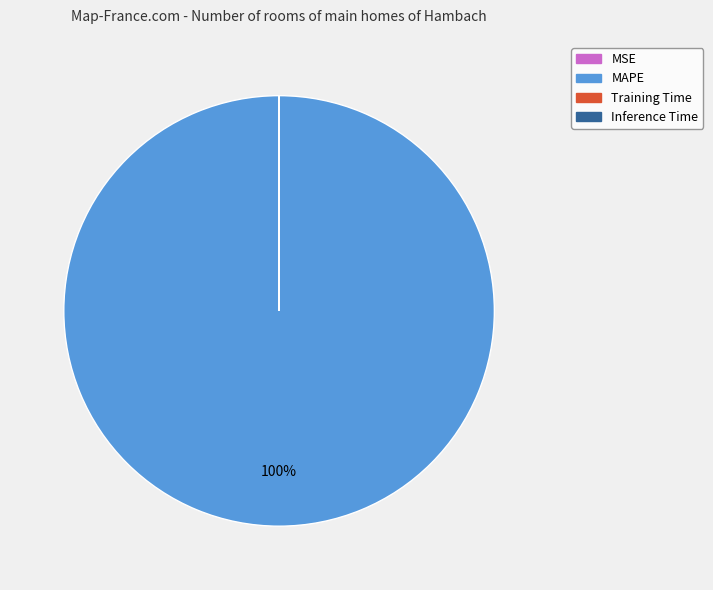

To the nearest percent, what is the average slice percentage?

25%